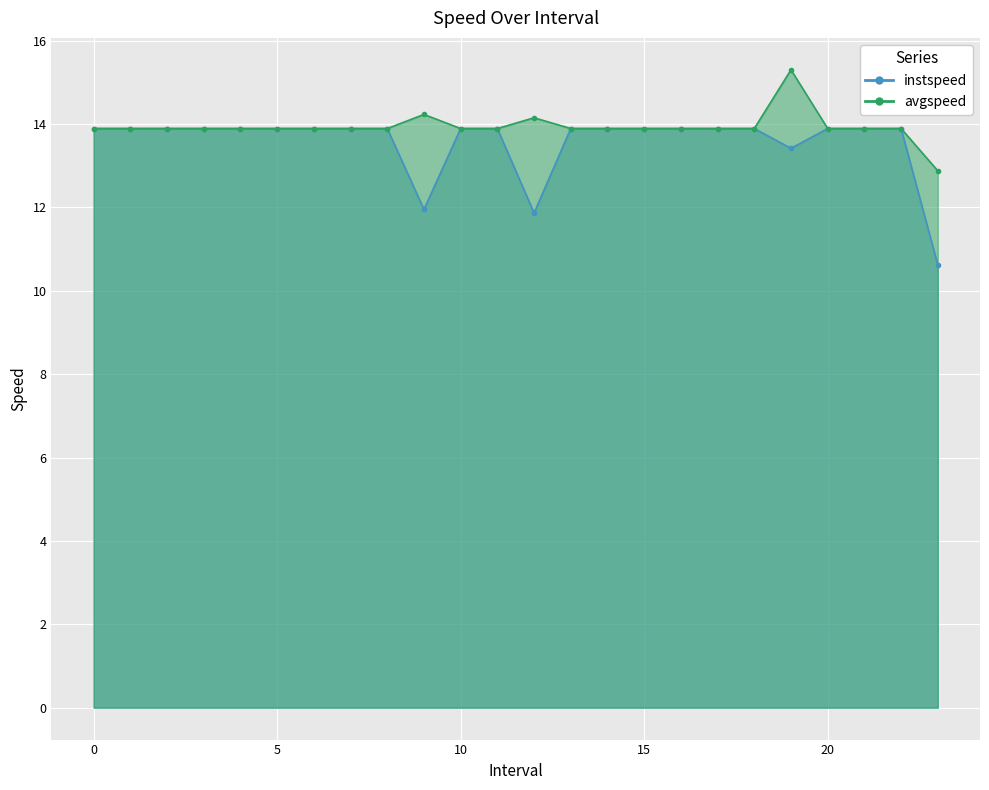

At 19.0, list the series in order from largest to smallest.

avgspeed, instspeed